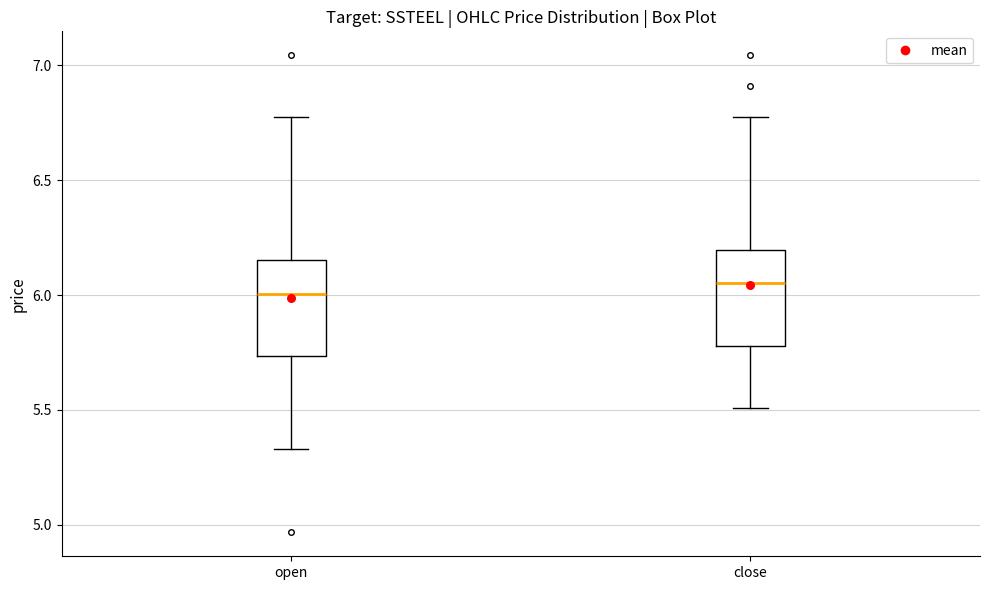

Where is the lower edge of the box for close on the y-axis? The values are not printed on the chart, so give them approximately, as read against the axis.

5.80